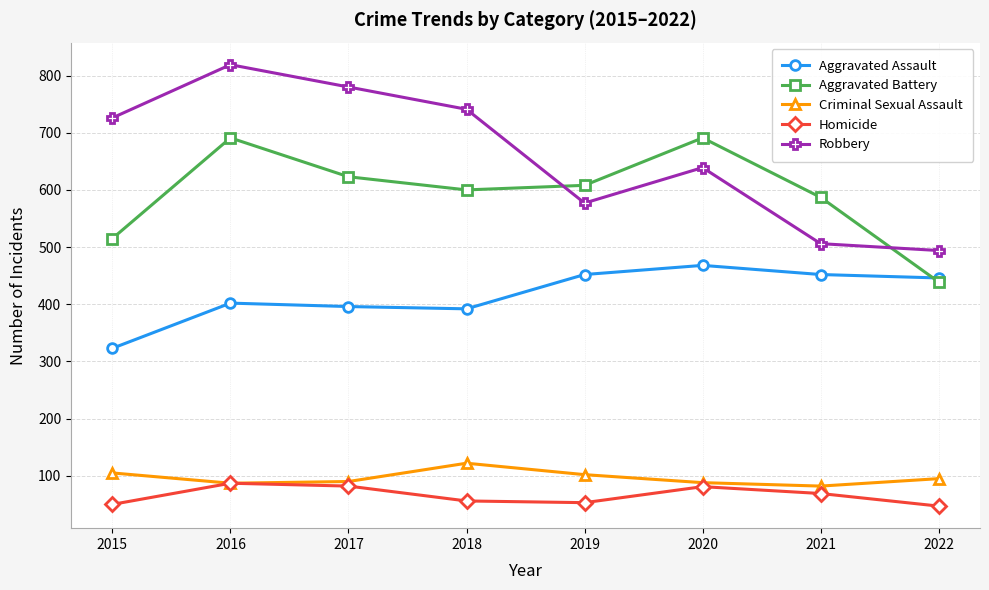

How many values in the Homicide series are below 69?

4